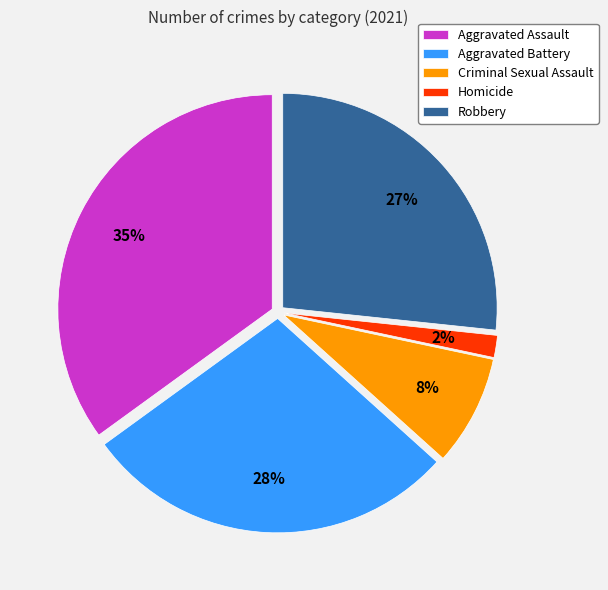

True or false: Robbery accounts for 27% of the total.

True